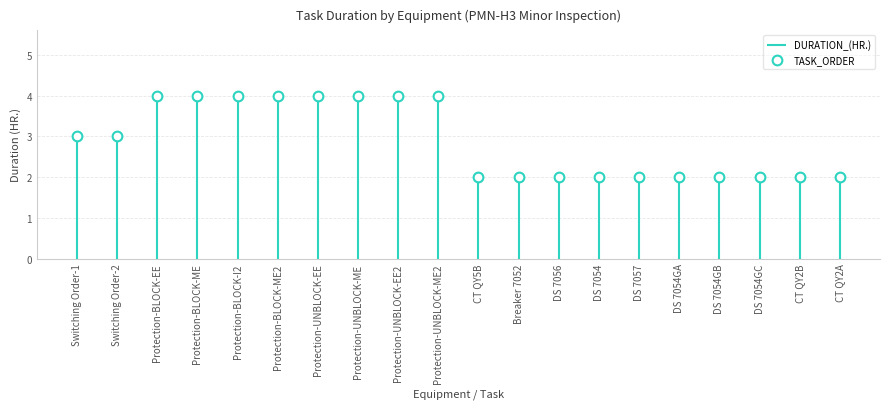

Is the value of DURATION_(HR.) at ME greater than the value of TASK_ORDER at EE?

No